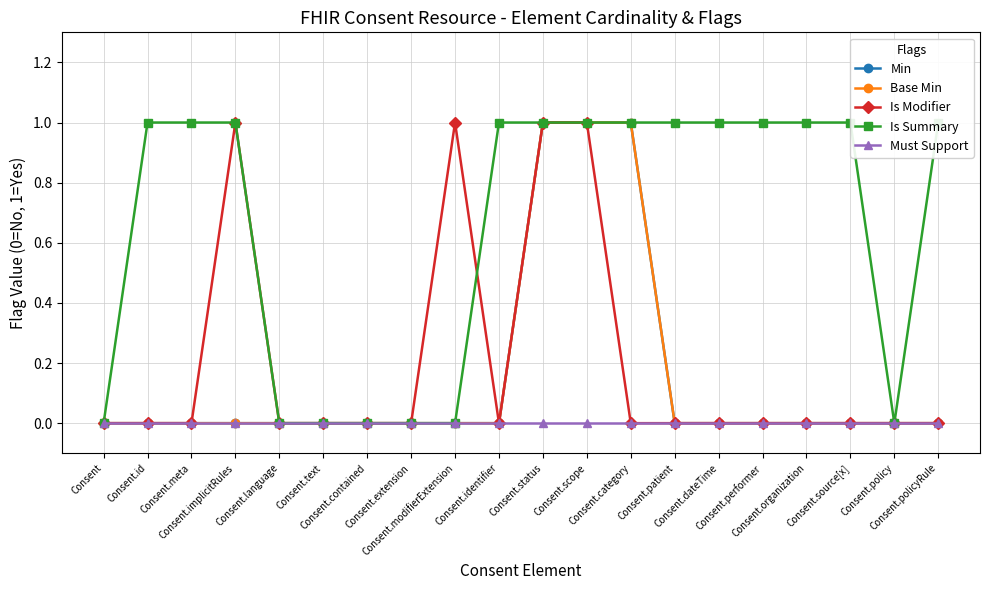

At which category is the sum across all series the highest?

Consent.status